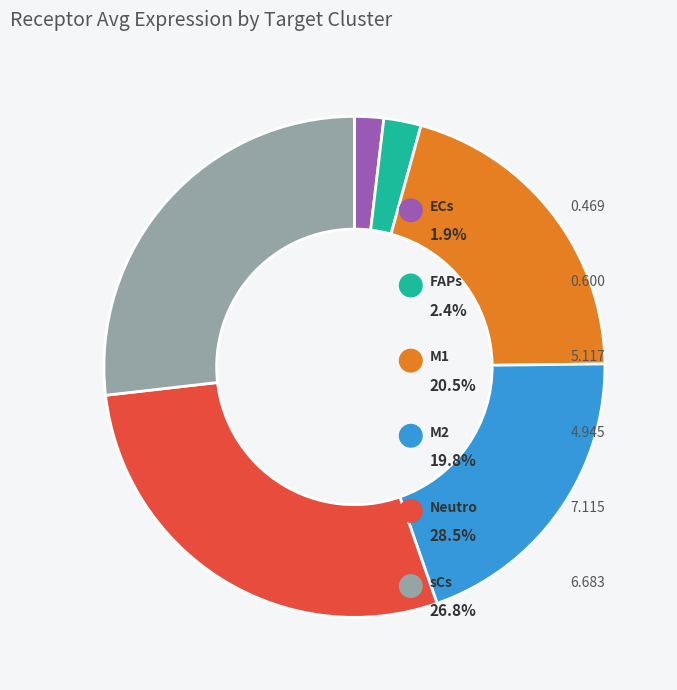

True or false: Neutro accounts for 20% of the total.

False